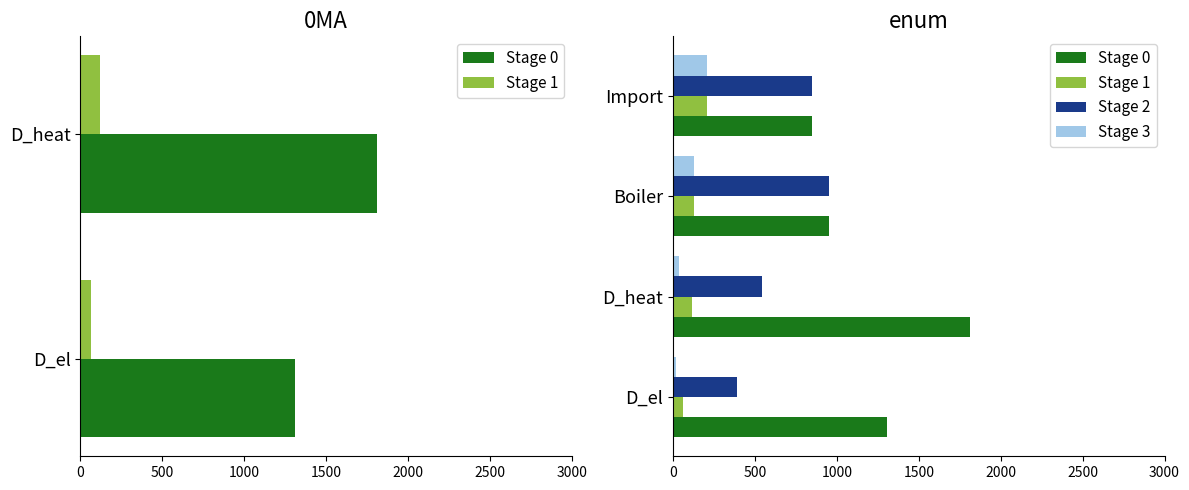

Reading left to right, list all the values displayed in this chart.

Stage 0: 1307.8	1812.0	953.2	848.9
Stage 1: 61.7	118.9	128.9	210.6
Stage 2: 392.3	543.6	953.2	848.9
Stage 3: 18.5	35.7	128.9	210.6